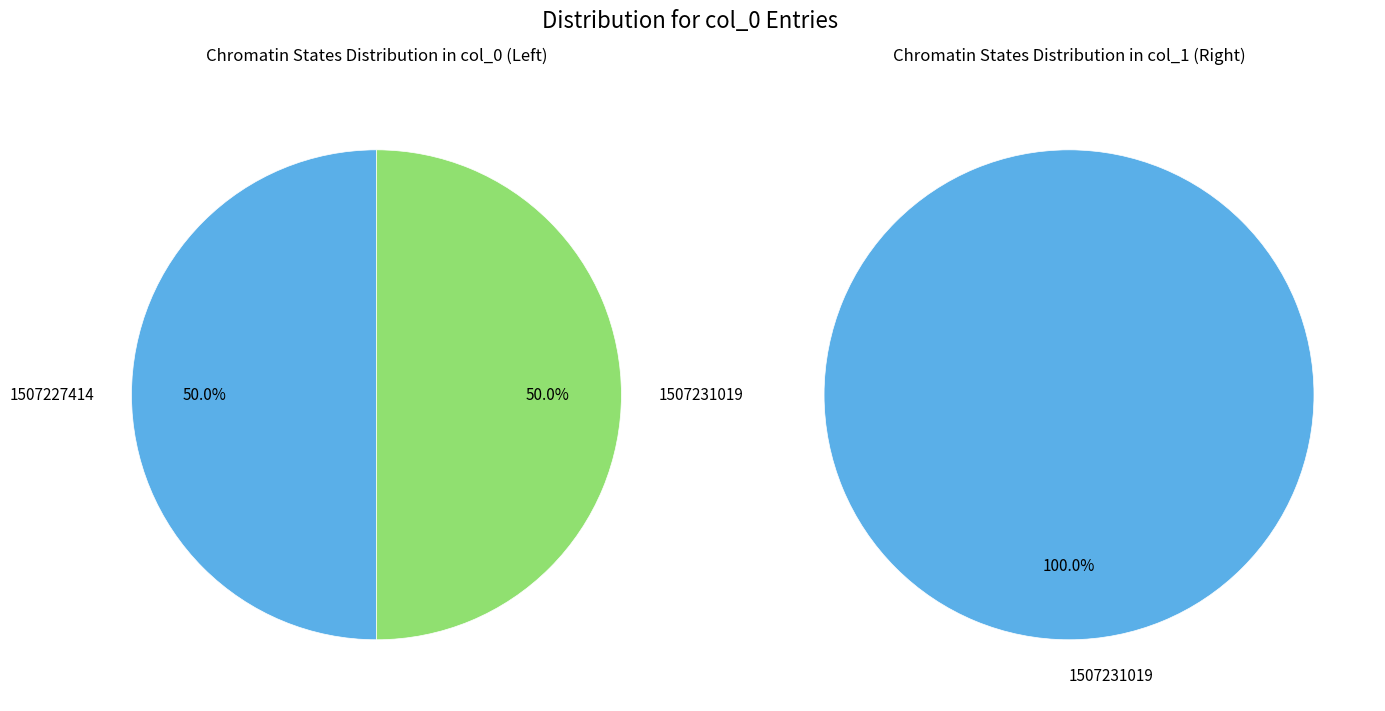

Which has a higher value, 1507231019 or 1507227414?

1507231019